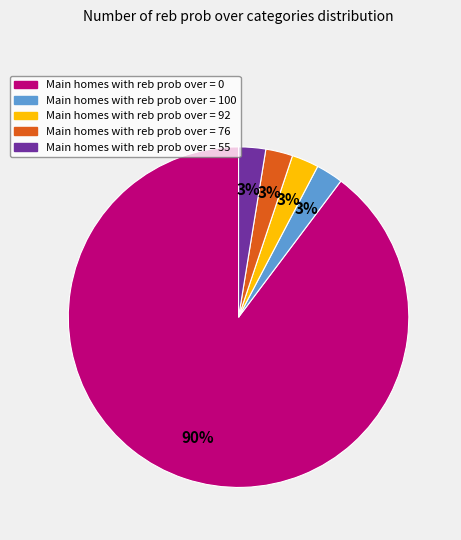

To the nearest percent, what is the average slice percentage?

20%